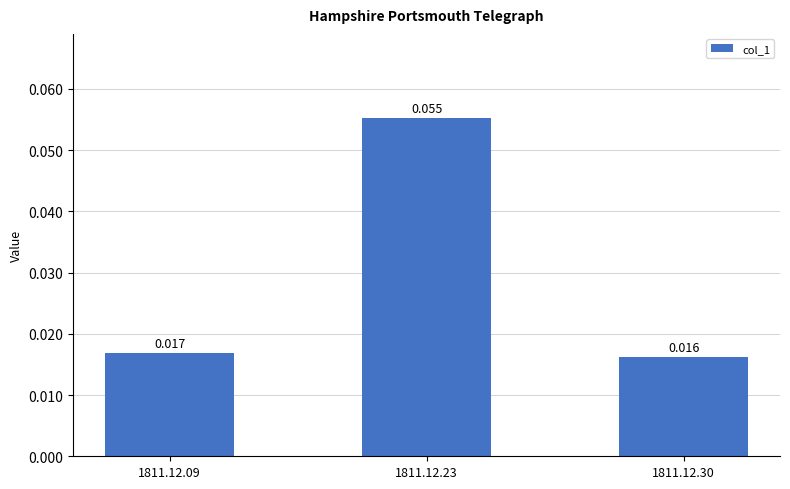

Reading left to right, list all the values displayed in this chart.

1811.12.09=0.0	1811.12.23=0.1	1811.12.30=0.0